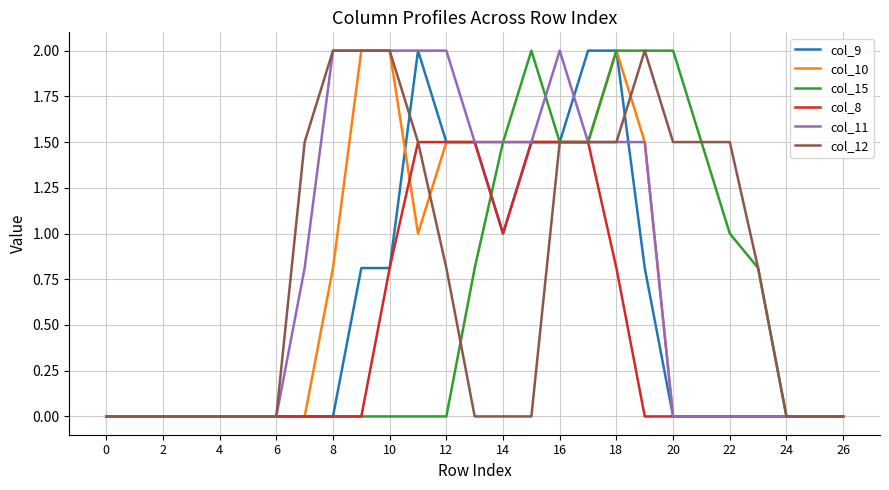

What is the maximum value for col_9?

2.0